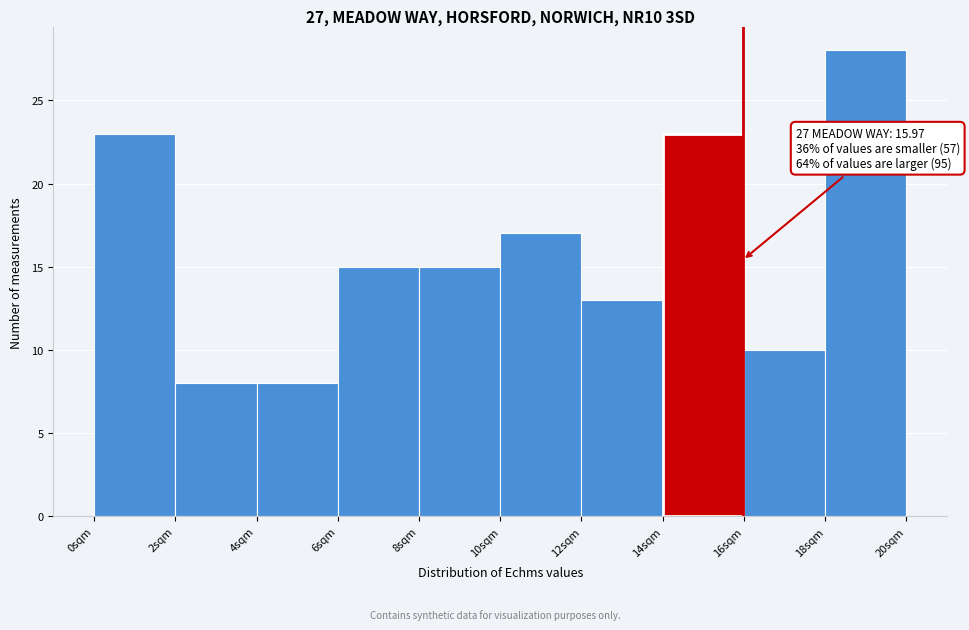

Which range on the x-axis has the tallest bar?

18 to 20